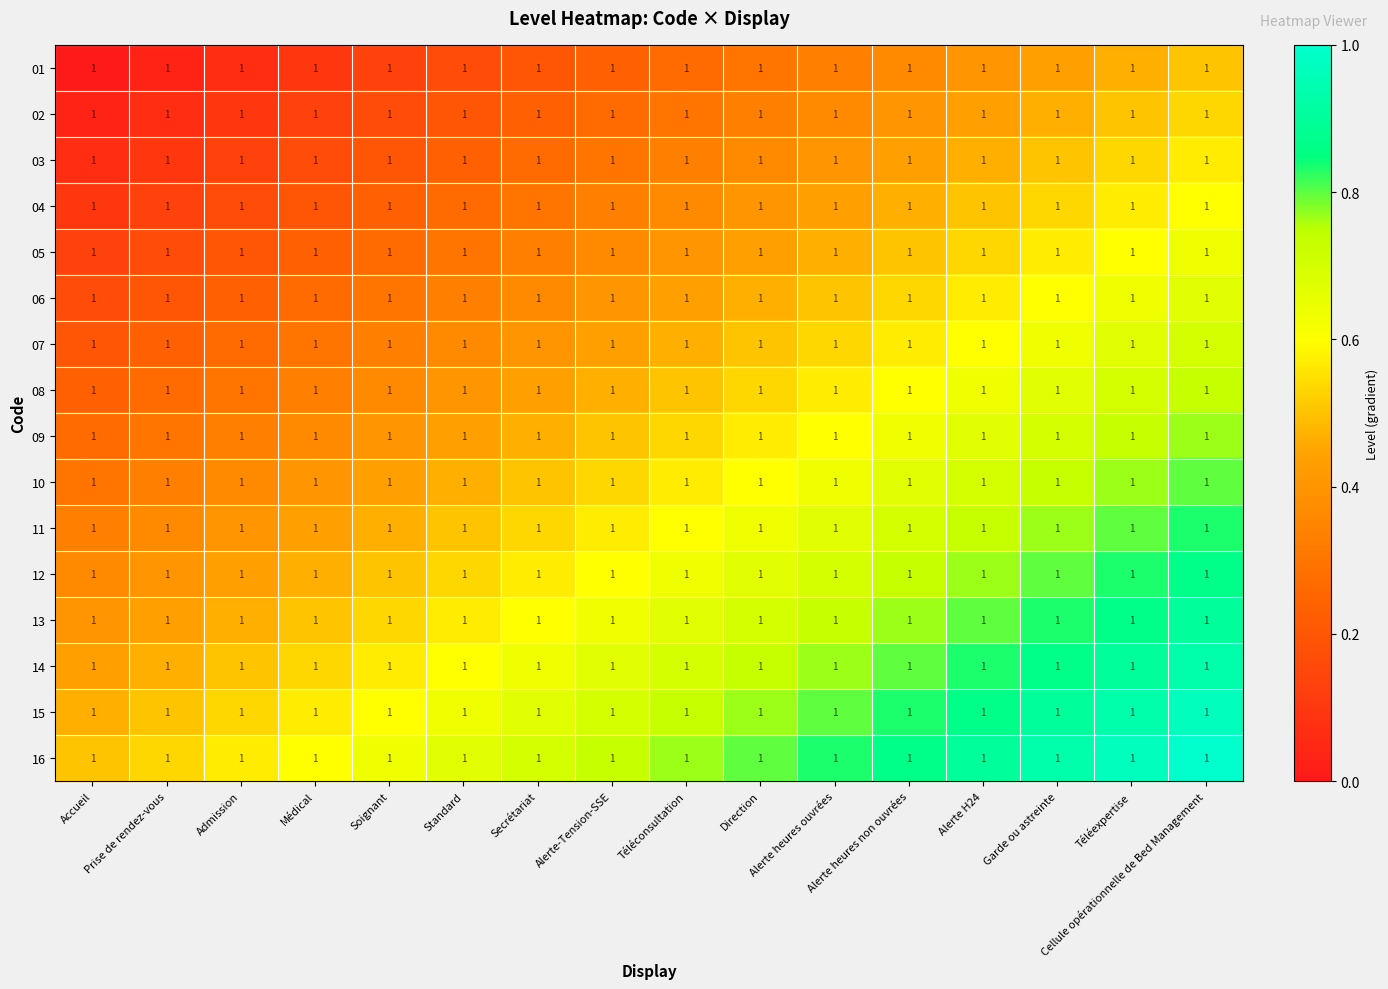

What is the average value of the 01 series?

0.2